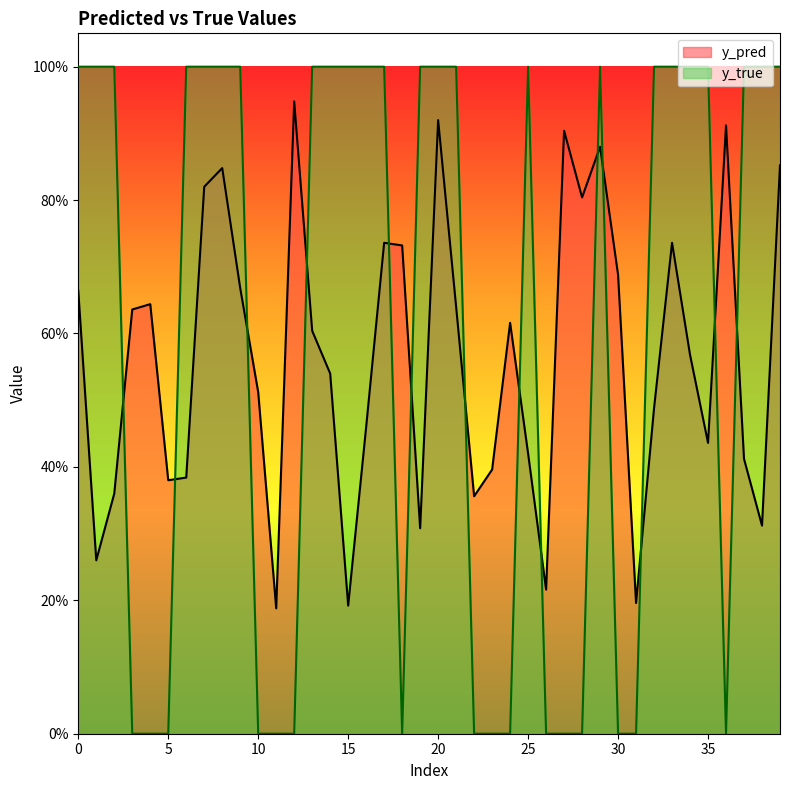

How many y_true values are between 0 and 1?

40